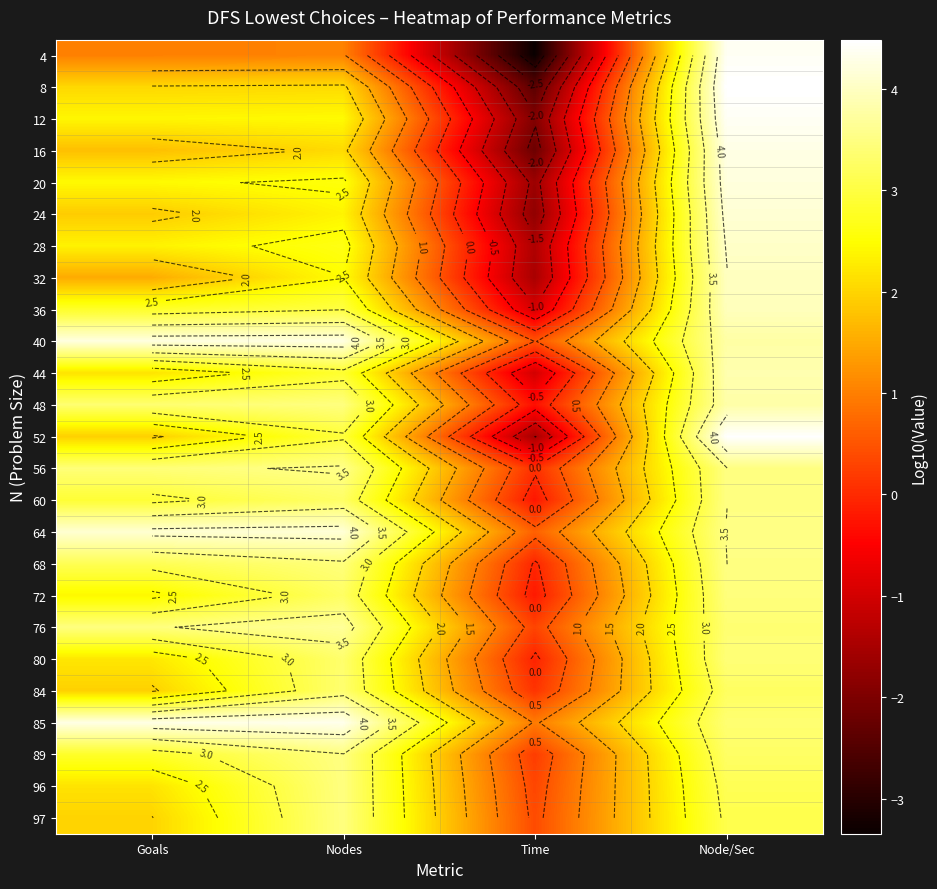

At Time, list the series in order from largest to smallest.

85, 64, 40, 97, 96, 76, 89, 84, 56, 68, 80, 72, 60, 48, 36, 44, 28, 32, 52, 20, 24, 12, 16, 8, 4